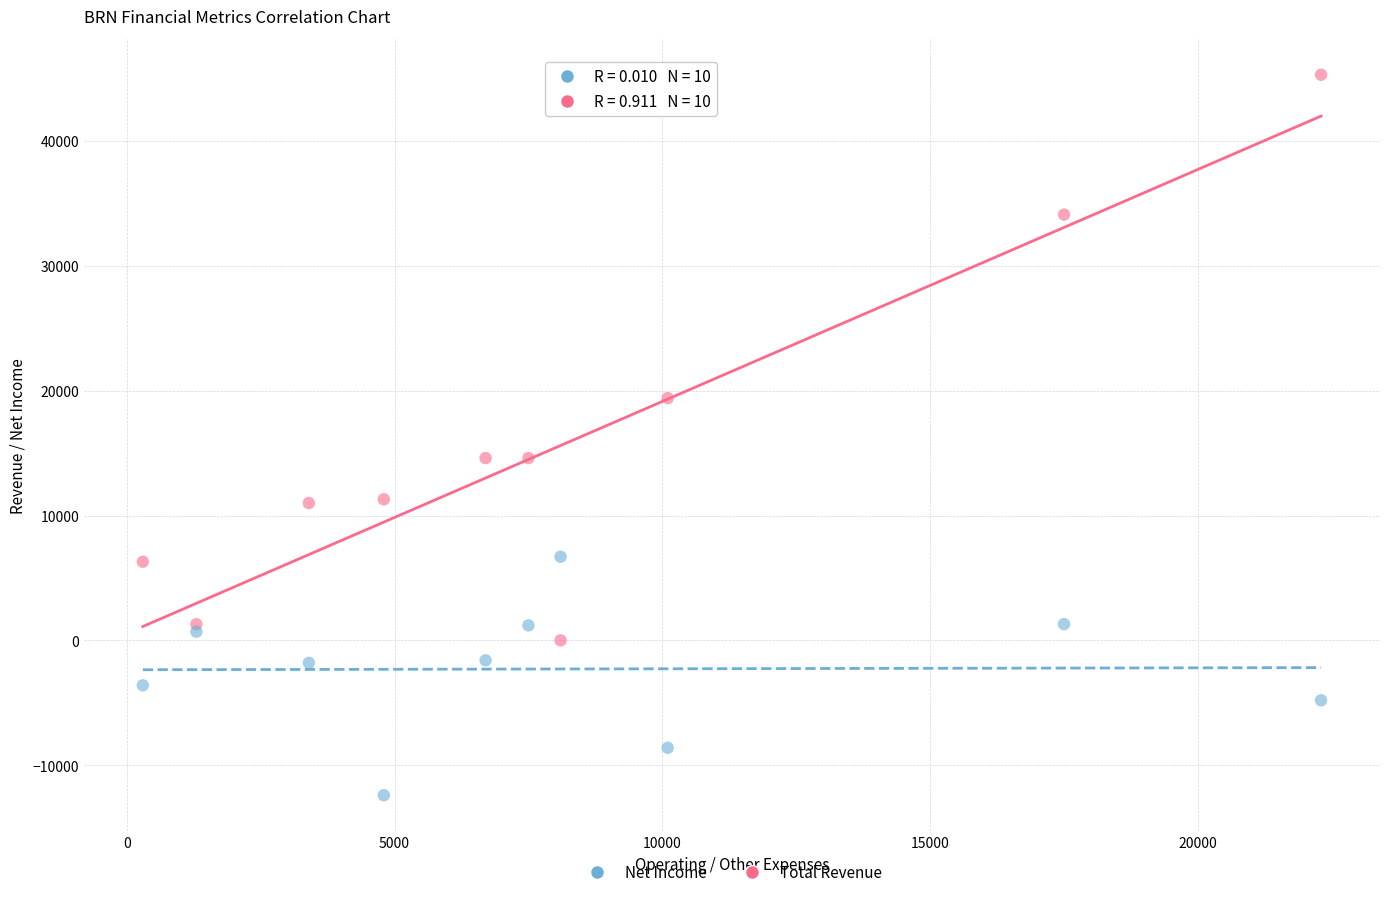

Which series contains the lowest Y value?

Net Income